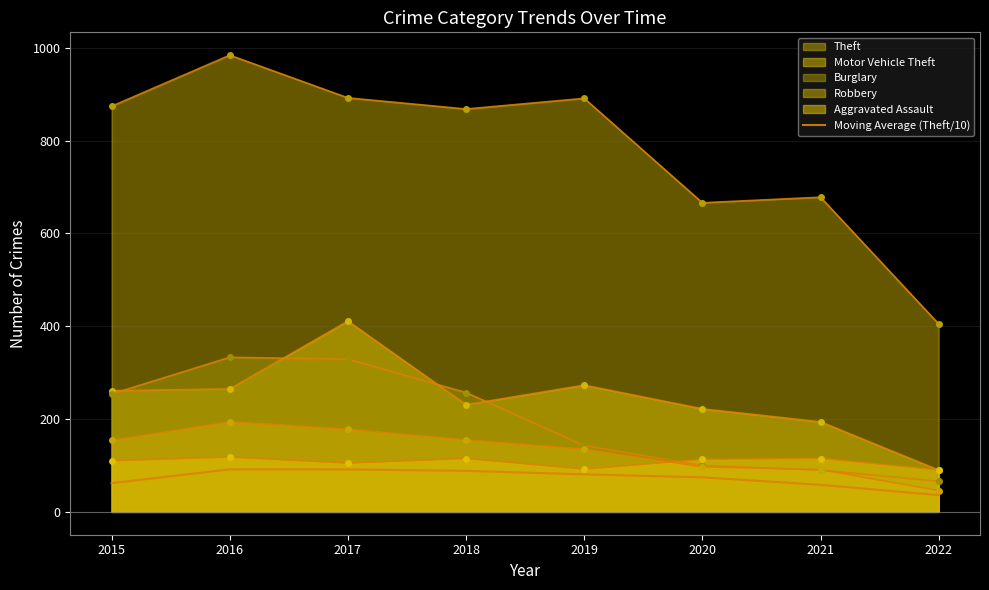

The value at 2017 is 91.5. True or false?

True